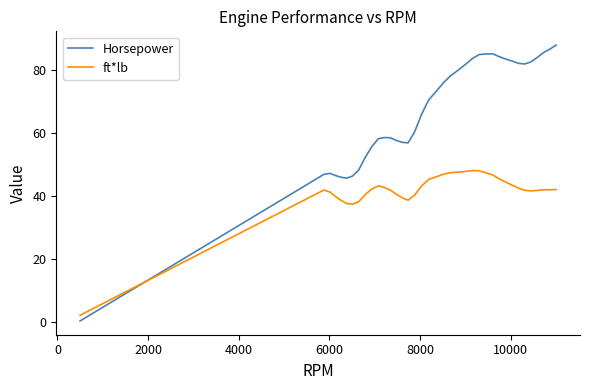

What is the maximum value shown in the chart?

88.0